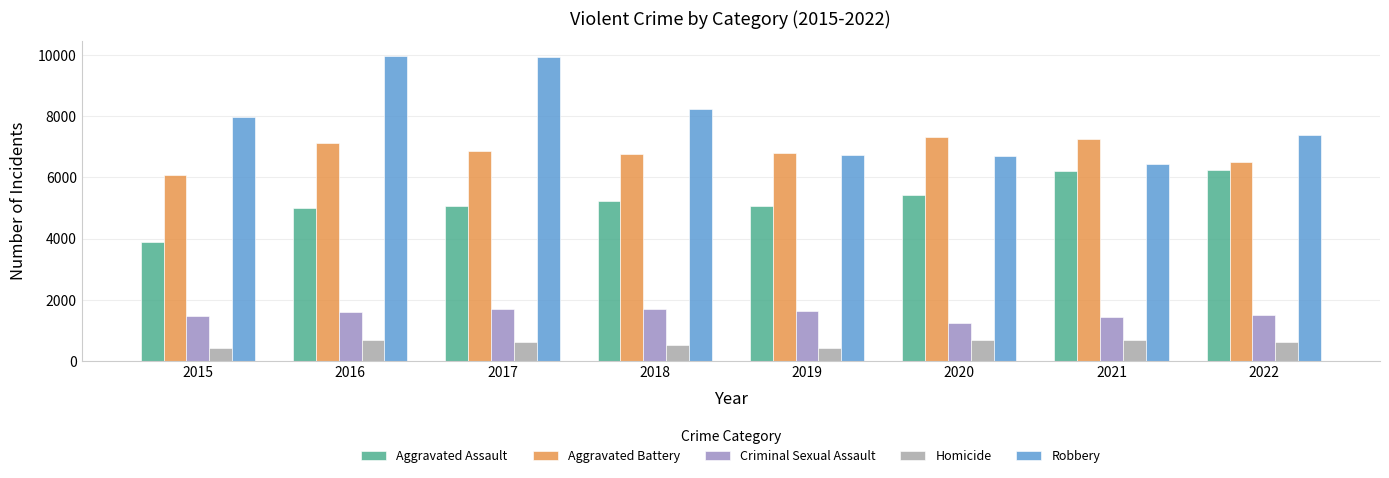

How many groups of bars are there?

8